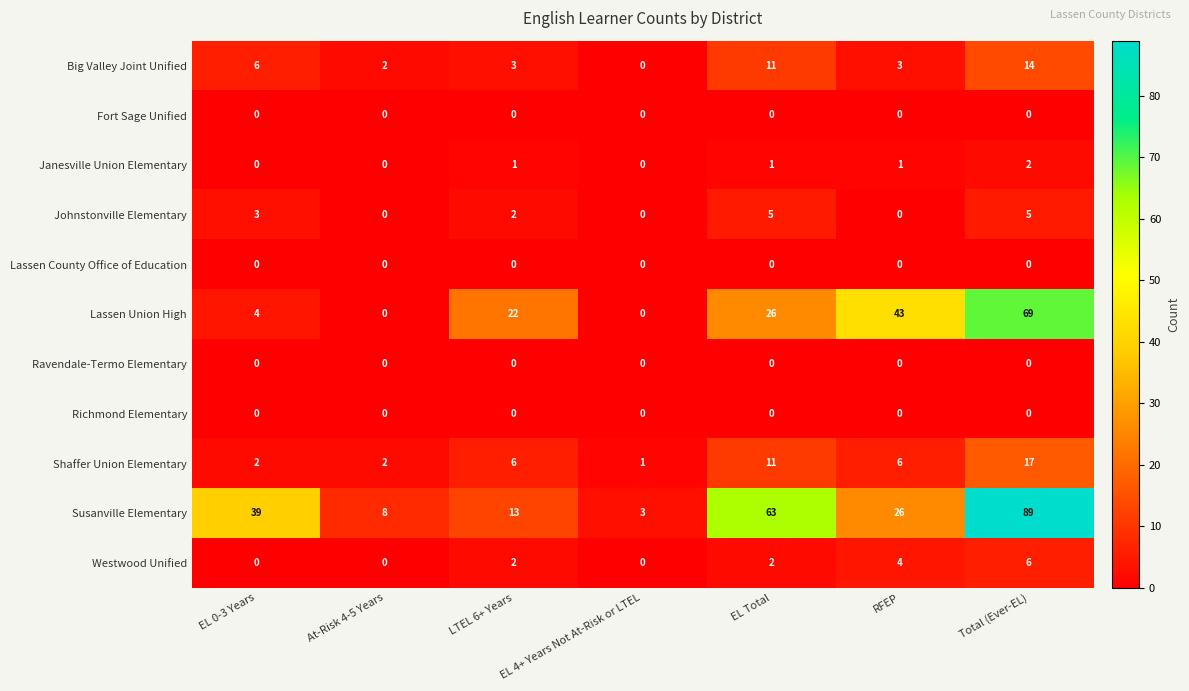

What is the difference between the maximum and minimum values in the Big Valley Joint Unified series?

14